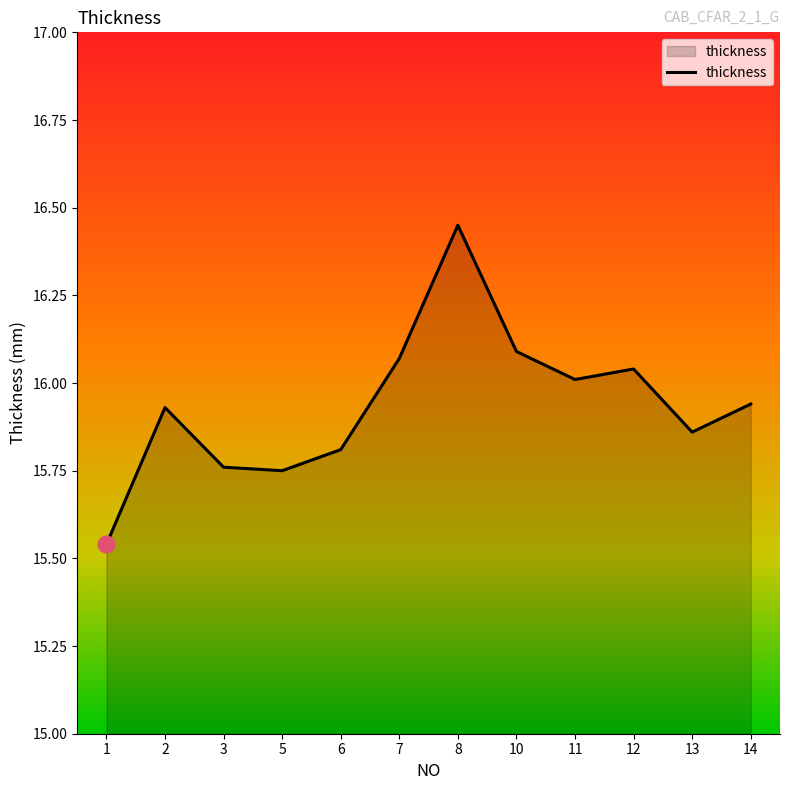

What is the change in value from 2 to 8?

+0.5